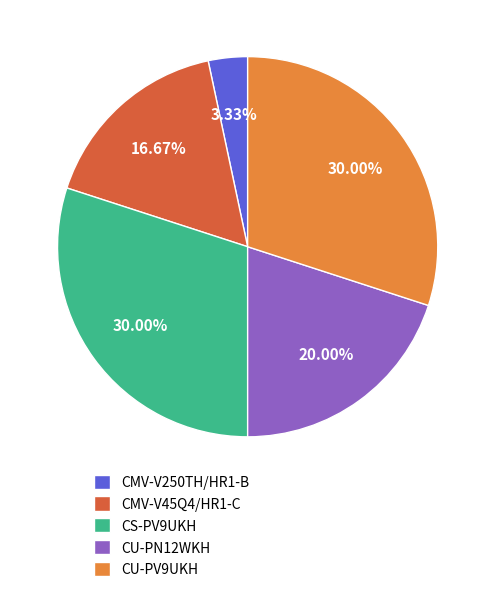

How many segments does this pie chart have?

5